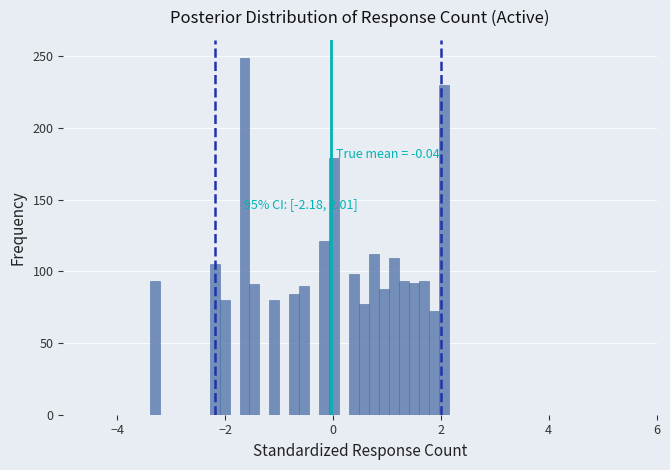

Around what value on the x-axis is the tallest bar? Give the approximate position of its centre, as read against the axis.

-1.6